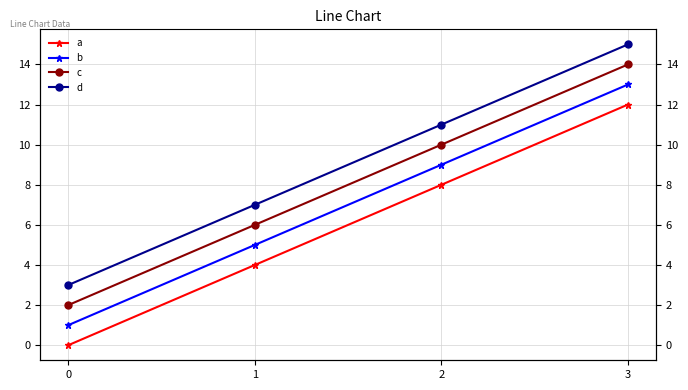

How many lines are shown in the chart?

4